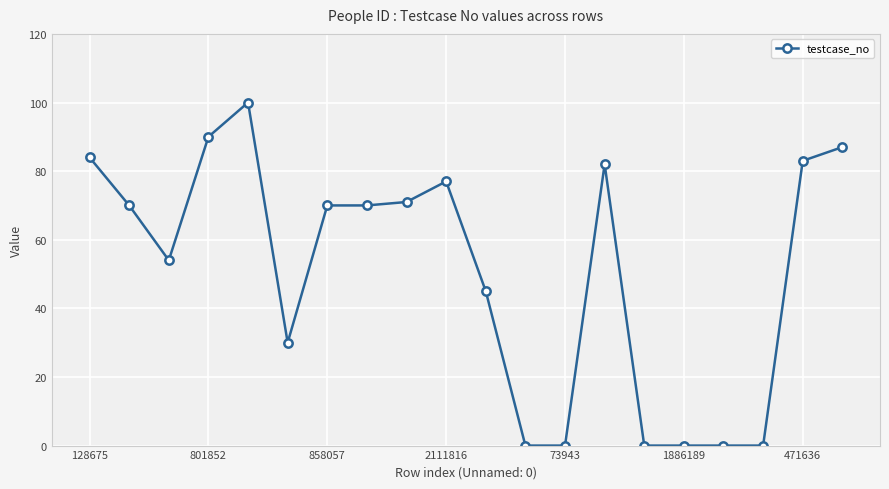

Reading left to right, extract all data points from this chart.

84	70	54	90	100	30	70	70	71	77	45	0	0	82	0	0	0	0	83	87